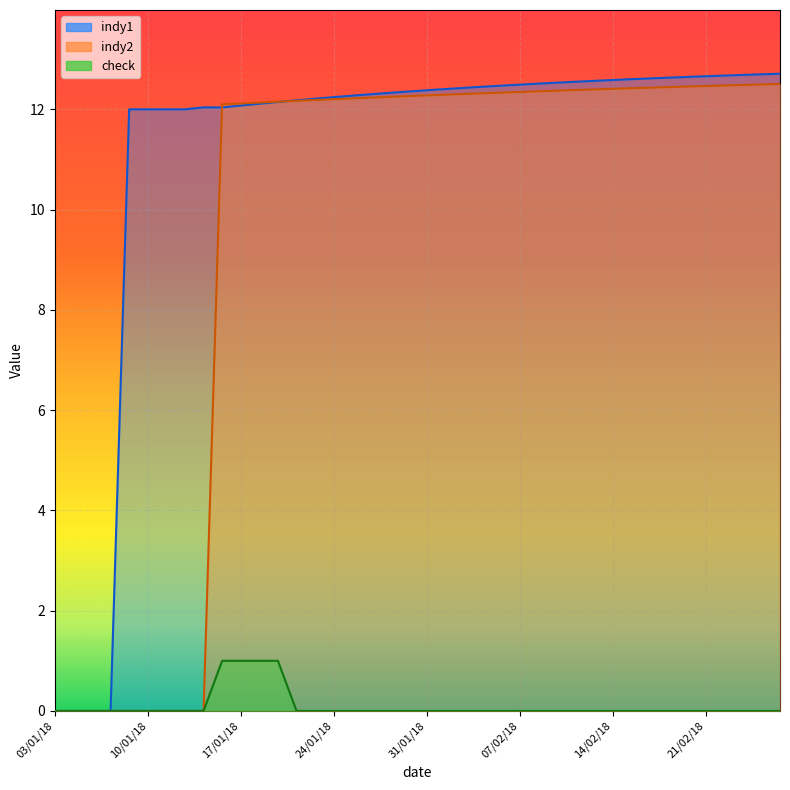

Reading right to left, list all the values displayed in this chart.

indy1: 27/02/18=12.7	26/02/18=12.7	23/02/18=12.7	22/02/18=12.7	21/02/18=12.7	20/02/18=12.6	19/02/18=12.6	16/02/18=12.6	15/02/18=12.6	14/02/18=12.6	13/02/18=12.6	12/02/18=12.5	09/02/18=12.5	08/02/18=12.5	07/02/18=12.5	06/02/18=12.5	05/02/18=12.5	02/02/18=12.4	01/02/18=12.4	31/01/18=12.4	30/01/18=12.4	29/01/18=12.3	26/01/18=12.3	25/01/18=12.3	24/01/18=12.2	23/01/18=12.2	22/01/18=12.2	19/01/18=12.1	18/01/18=12.1	17/01/18=12.1	16/01/18=12.0	15/01/18=12.0	12/01/18=12.0	11/01/18=12.0	10/01/18=12.0	09/01/18=12.0	08/01/18=0.0	05/01/18=0.0	04/01/18=0.0	03/01/18=0.0
indy2: 27/02/18=12.5	26/02/18=12.5	23/02/18=12.5	22/02/18=12.5	21/02/18=12.5	20/02/18=12.5	19/02/18=12.4	16/02/18=12.4	15/02/18=12.4	14/02/18=12.4	13/02/18=12.4	12/02/18=12.4	09/02/18=12.4	08/02/18=12.4	07/02/18=12.3	06/02/18=12.3	05/02/18=12.3	02/02/18=12.3	01/02/18=12.3	31/01/18=12.3	30/01/18=12.3	29/01/18=12.2	26/01/18=12.2	25/01/18=12.2	24/01/18=12.2	23/01/18=12.2	22/01/18=12.2	19/01/18=12.2	18/01/18=12.1	17/01/18=12.1	16/01/18=12.1	15/01/18=0.0	12/01/18=0.0	11/01/18=0.0	10/01/18=0.0	09/01/18=0.0	08/01/18=0.0	05/01/18=0.0	04/01/18=0.0	03/01/18=0.0
check: 27/02/18=0.0	26/02/18=0.0	23/02/18=0.0	22/02/18=0.0	21/02/18=0.0	20/02/18=0.0	19/02/18=0.0	16/02/18=0.0	15/02/18=0.0	14/02/18=0.0	13/02/18=0.0	12/02/18=0.0	09/02/18=0.0	08/02/18=0.0	07/02/18=0.0	06/02/18=0.0	05/02/18=0.0	02/02/18=0.0	01/02/18=0.0	31/01/18=0.0	30/01/18=0.0	29/01/18=0.0	26/01/18=0.0	25/01/18=0.0	24/01/18=0.0	23/01/18=0.0	22/01/18=0.0	19/01/18=1.0	18/01/18=1.0	17/01/18=1.0	16/01/18=1.0	15/01/18=0.0	12/01/18=0.0	11/01/18=0.0	10/01/18=0.0	09/01/18=0.0	08/01/18=0.0	05/01/18=0.0	04/01/18=0.0	03/01/18=0.0